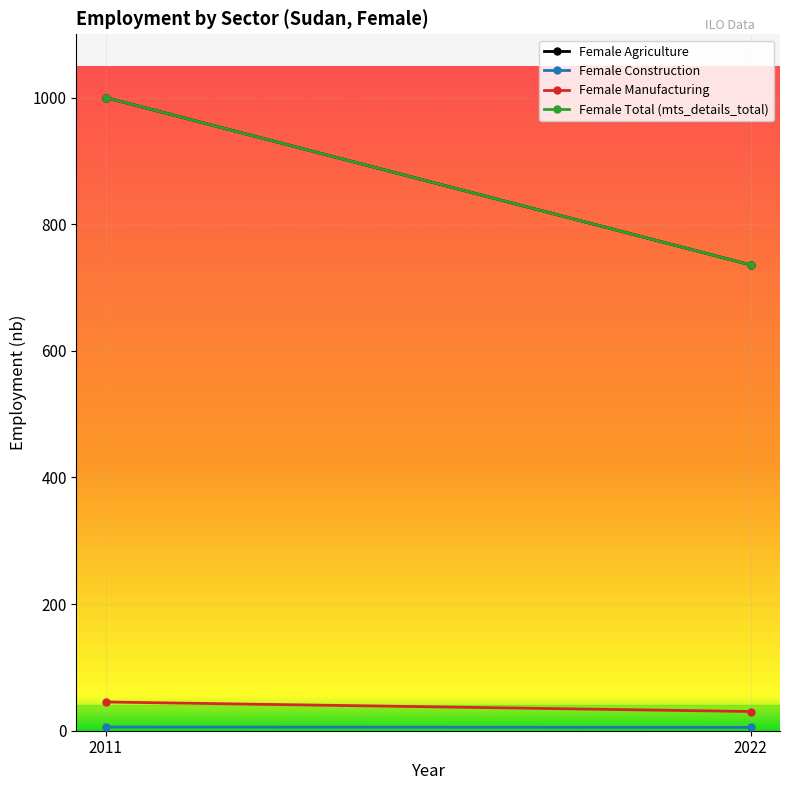

Which series has the largest total across all categories?

Female Agriculture